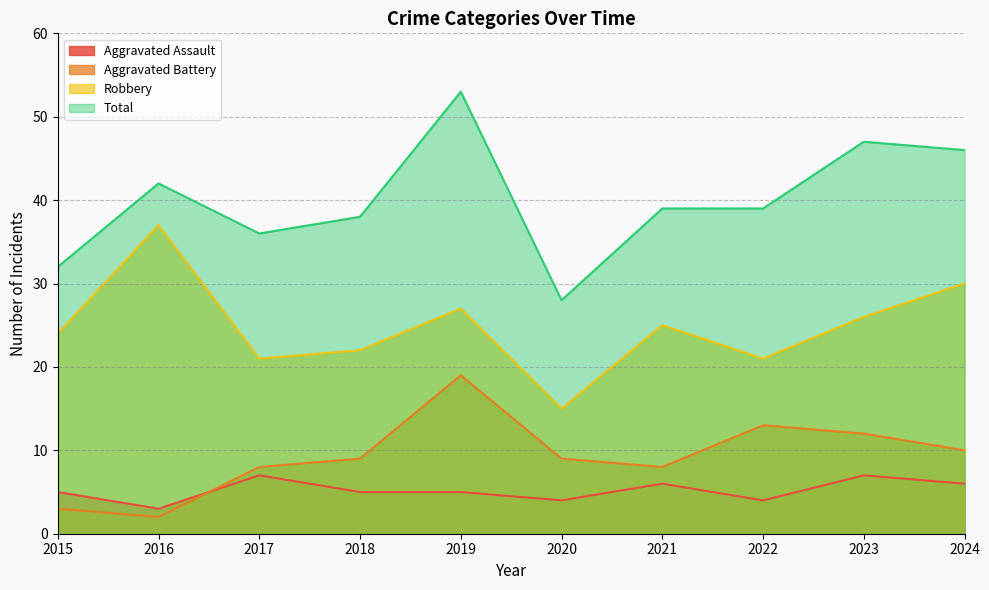

The Aggravated Battery series shows 5 at 2023. True or false?

False